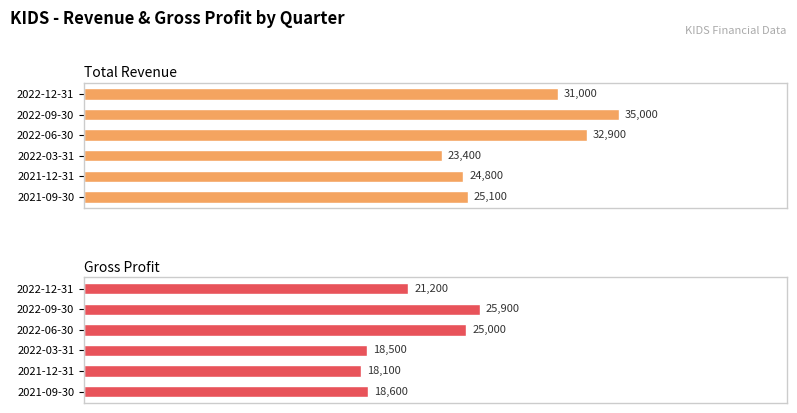

What is the highest value of the Gross Profit series?

25900